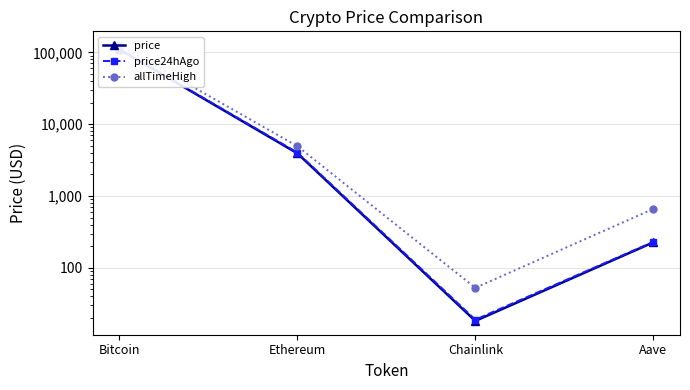

What is the spread (max minus min) of values at Ethereum?

1013.1